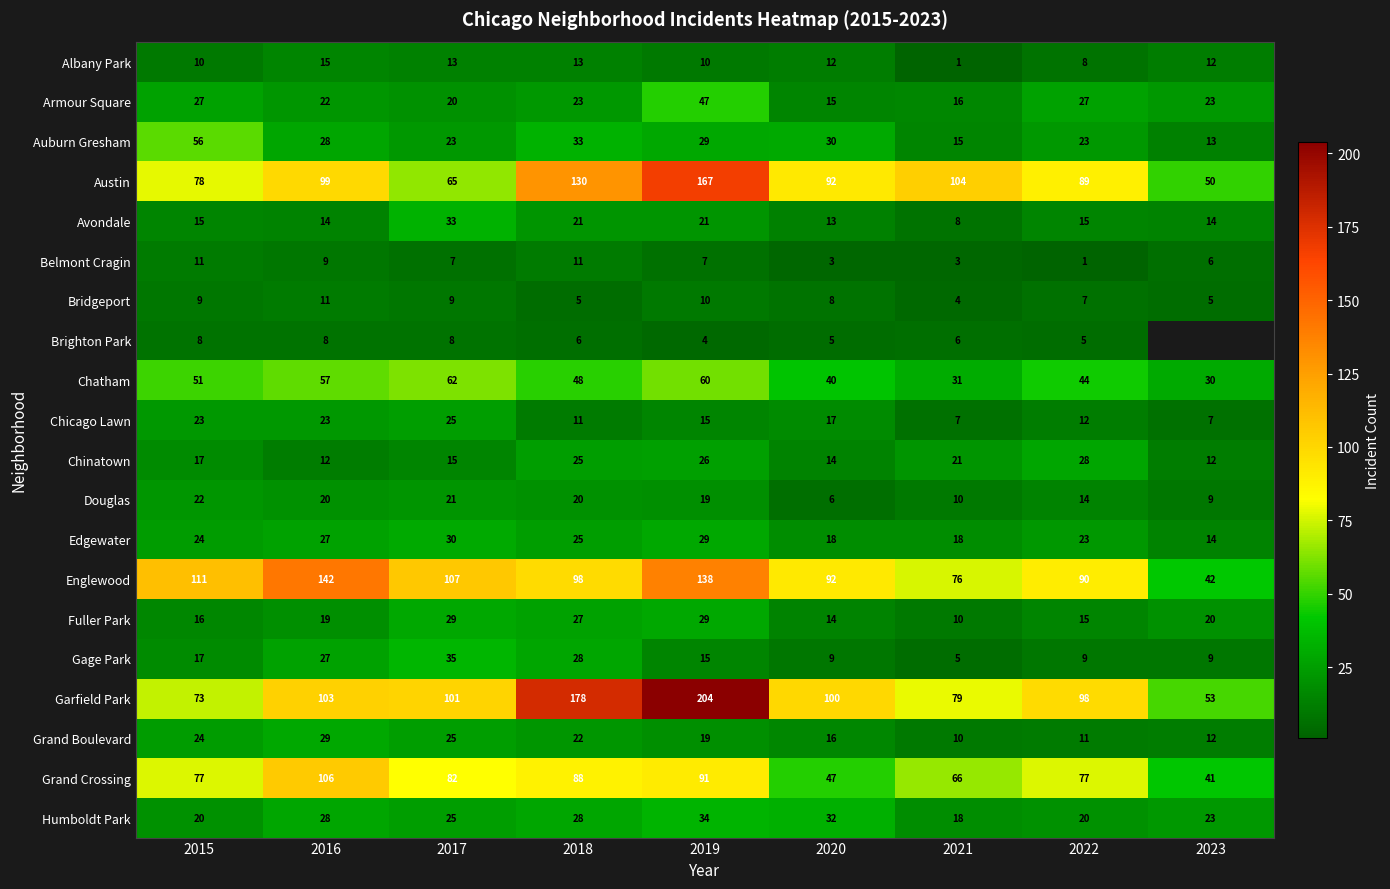

What is the total value across all series at 2018?

840